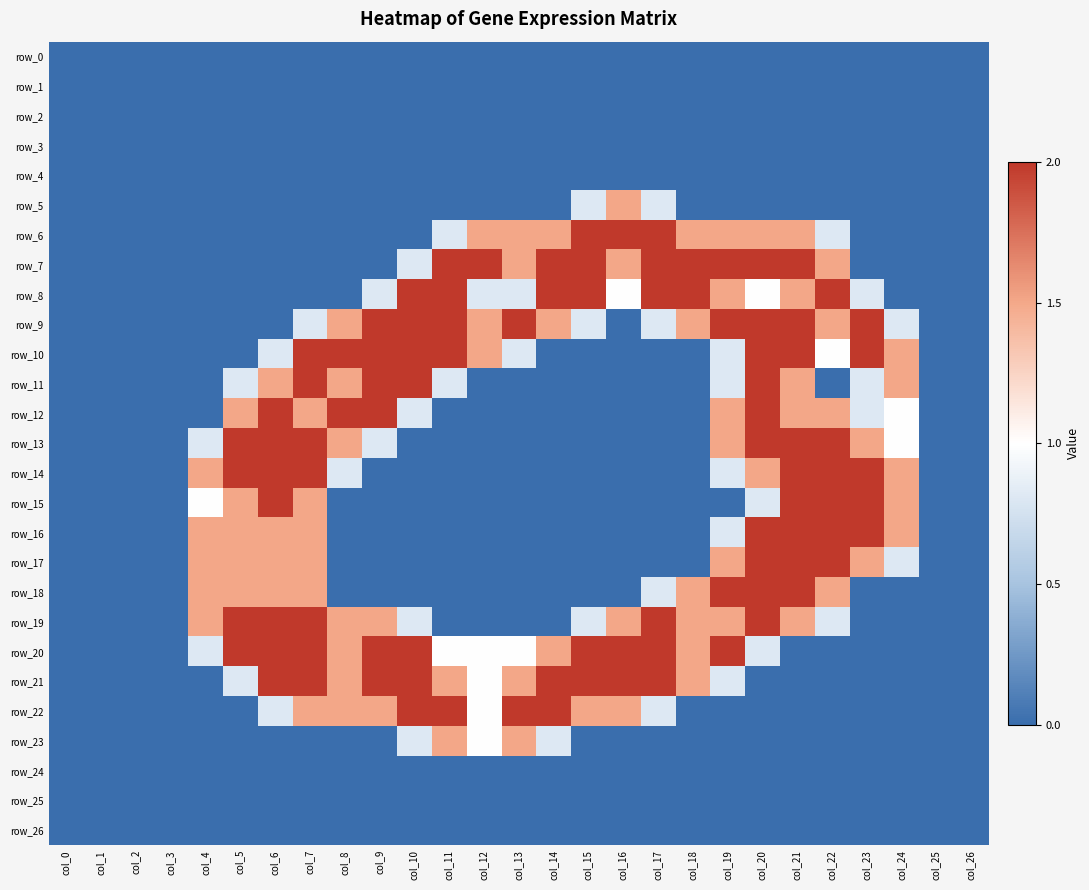

Reading left to right, transcribe all the data shown in this chart.

row_0: col_0=0.0	col_1=0.0	col_2=0.0	col_3=0.0	col_4=0.0	col_5=0.0	col_6=0.0	col_7=0.0	col_8=0.0	col_9=0.0	col_10=0.0	col_11=0.0	col_12=0.0	col_13=0.0	col_14=0.0	col_15=0.0	col_16=0.0	col_17=0.0	col_18=0.0	col_19=0.0	col_20=0.0	col_21=0.0	col_22=0.0	col_23=0.0	col_24=0.0	col_25=0.0	col_26=0.0
row_1: col_0=0.0	col_1=0.0	col_2=0.0	col_3=0.0	col_4=0.0	col_5=0.0	col_6=0.0	col_7=0.0	col_8=0.0	col_9=0.0	col_10=0.0	col_11=0.0	col_12=0.0	col_13=0.0	col_14=0.0	col_15=0.0	col_16=0.0	col_17=0.0	col_18=0.0	col_19=0.0	col_20=0.0	col_21=0.0	col_22=0.0	col_23=0.0	col_24=0.0	col_25=0.0	col_26=0.0
row_2: col_0=0.0	col_1=0.0	col_2=0.0	col_3=0.0	col_4=0.0	col_5=0.0	col_6=0.0	col_7=0.0	col_8=0.0	col_9=0.0	col_10=0.0	col_11=0.0	col_12=0.0	col_13=0.0	col_14=0.0	col_15=0.0	col_16=0.0	col_17=0.0	col_18=0.0	col_19=0.0	col_20=0.0	col_21=0.0	col_22=0.0	col_23=0.0	col_24=0.0	col_25=0.0	col_26=0.0
row_3: col_0=0.0	col_1=0.0	col_2=0.0	col_3=0.0	col_4=0.0	col_5=0.0	col_6=0.0	col_7=0.0	col_8=0.0	col_9=0.0	col_10=0.0	col_11=0.0	col_12=0.0	col_13=0.0	col_14=0.0	col_15=0.0	col_16=0.0	col_17=0.0	col_18=0.0	col_19=0.0	col_20=0.0	col_21=0.0	col_22=0.0	col_23=0.0	col_24=0.0	col_25=0.0	col_26=0.0
row_4: col_0=0.0	col_1=0.0	col_2=0.0	col_3=0.0	col_4=0.0	col_5=0.0	col_6=0.0	col_7=0.0	col_8=0.0	col_9=0.0	col_10=0.0	col_11=0.0	col_12=0.0	col_13=0.0	col_14=0.0	col_15=0.0	col_16=0.0	col_17=0.0	col_18=0.0	col_19=0.0	col_20=0.0	col_21=0.0	col_22=0.0	col_23=0.0	col_24=0.0	col_25=0.0	col_26=0.0
row_5: col_0=0.0	col_1=0.0	col_2=0.0	col_3=0.0	col_4=0.0	col_5=0.0	col_6=0.0	col_7=0.0	col_8=0.0	col_9=0.0	col_10=0.0	col_11=0.0	col_12=0.0	col_13=0.0	col_14=0.0	col_15=0.8	col_16=1.5	col_17=0.8	col_18=0.0	col_19=0.0	col_20=0.0	col_21=0.0	col_22=0.0	col_23=0.0	col_24=0.0	col_25=0.0	col_26=0.0
row_6: col_0=0.0	col_1=0.0	col_2=0.0	col_3=0.0	col_4=0.0	col_5=0.0	col_6=0.0	col_7=0.0	col_8=0.0	col_9=0.0	col_10=0.0	col_11=0.8	col_12=1.5	col_13=1.5	col_14=1.5	col_15=2.0	col_16=2.0	col_17=2.0	col_18=1.5	col_19=1.5	col_20=1.5	col_21=1.5	col_22=0.8	col_23=0.0	col_24=0.0	col_25=0.0	col_26=0.0
row_7: col_0=0.0	col_1=0.0	col_2=0.0	col_3=0.0	col_4=0.0	col_5=0.0	col_6=0.0	col_7=0.0	col_8=0.0	col_9=0.0	col_10=0.8	col_11=2.0	col_12=2.0	col_13=1.5	col_14=2.0	col_15=2.0	col_16=1.5	col_17=2.0	col_18=2.0	col_19=2.0	col_20=2.0	col_21=2.0	col_22=1.5	col_23=0.0	col_24=0.0	col_25=0.0	col_26=0.0
row_8: col_0=0.0	col_1=0.0	col_2=0.0	col_3=0.0	col_4=0.0	col_5=0.0	col_6=0.0	col_7=0.0	col_8=0.0	col_9=0.8	col_10=2.0	col_11=2.0	col_12=0.8	col_13=0.8	col_14=2.0	col_15=2.0	col_16=1.0	col_17=2.0	col_18=2.0	col_19=1.5	col_20=1.0	col_21=1.5	col_22=2.0	col_23=0.8	col_24=0.0	col_25=0.0	col_26=0.0
row_9: col_0=0.0	col_1=0.0	col_2=0.0	col_3=0.0	col_4=0.0	col_5=0.0	col_6=0.0	col_7=0.8	col_8=1.5	col_9=2.0	col_10=2.0	col_11=2.0	col_12=1.5	col_13=2.0	col_14=1.5	col_15=0.8	col_16=0.0	col_17=0.8	col_18=1.5	col_19=2.0	col_20=2.0	col_21=2.0	col_22=1.5	col_23=2.0	col_24=0.8	col_25=0.0	col_26=0.0
row_10: col_0=0.0	col_1=0.0	col_2=0.0	col_3=0.0	col_4=0.0	col_5=0.0	col_6=0.8	col_7=2.0	col_8=2.0	col_9=2.0	col_10=2.0	col_11=2.0	col_12=1.5	col_13=0.8	col_14=0.0	col_15=0.0	col_16=0.0	col_17=0.0	col_18=0.0	col_19=0.8	col_20=2.0	col_21=2.0	col_22=1.0	col_23=2.0	col_24=1.5	col_25=0.0	col_26=0.0
row_11: col_0=0.0	col_1=0.0	col_2=0.0	col_3=0.0	col_4=0.0	col_5=0.8	col_6=1.5	col_7=2.0	col_8=1.5	col_9=2.0	col_10=2.0	col_11=0.8	col_12=0.0	col_13=0.0	col_14=0.0	col_15=0.0	col_16=0.0	col_17=0.0	col_18=0.0	col_19=0.8	col_20=2.0	col_21=1.5	col_22=0.0	col_23=0.8	col_24=1.5	col_25=0.0	col_26=0.0
row_12: col_0=0.0	col_1=0.0	col_2=0.0	col_3=0.0	col_4=0.0	col_5=1.5	col_6=2.0	col_7=1.5	col_8=2.0	col_9=2.0	col_10=0.8	col_11=0.0	col_12=0.0	col_13=0.0	col_14=0.0	col_15=0.0	col_16=0.0	col_17=0.0	col_18=0.0	col_19=1.5	col_20=2.0	col_21=1.5	col_22=1.5	col_23=0.8	col_24=1.0	col_25=0.0	col_26=0.0
row_13: col_0=0.0	col_1=0.0	col_2=0.0	col_3=0.0	col_4=0.8	col_5=2.0	col_6=2.0	col_7=2.0	col_8=1.5	col_9=0.8	col_10=0.0	col_11=0.0	col_12=0.0	col_13=0.0	col_14=0.0	col_15=0.0	col_16=0.0	col_17=0.0	col_18=0.0	col_19=1.5	col_20=2.0	col_21=2.0	col_22=2.0	col_23=1.5	col_24=1.0	col_25=0.0	col_26=0.0
row_14: col_0=0.0	col_1=0.0	col_2=0.0	col_3=0.0	col_4=1.5	col_5=2.0	col_6=2.0	col_7=2.0	col_8=0.8	col_9=0.0	col_10=0.0	col_11=0.0	col_12=0.0	col_13=0.0	col_14=0.0	col_15=0.0	col_16=0.0	col_17=0.0	col_18=0.0	col_19=0.8	col_20=1.5	col_21=2.0	col_22=2.0	col_23=2.0	col_24=1.5	col_25=0.0	col_26=0.0
row_15: col_0=0.0	col_1=0.0	col_2=0.0	col_3=0.0	col_4=1.0	col_5=1.5	col_6=2.0	col_7=1.5	col_8=0.0	col_9=0.0	col_10=0.0	col_11=0.0	col_12=0.0	col_13=0.0	col_14=0.0	col_15=0.0	col_16=0.0	col_17=0.0	col_18=0.0	col_19=0.0	col_20=0.8	col_21=2.0	col_22=2.0	col_23=2.0	col_24=1.5	col_25=0.0	col_26=0.0
row_16: col_0=0.0	col_1=0.0	col_2=0.0	col_3=0.0	col_4=1.5	col_5=1.5	col_6=1.5	col_7=1.5	col_8=0.0	col_9=0.0	col_10=0.0	col_11=0.0	col_12=0.0	col_13=0.0	col_14=0.0	col_15=0.0	col_16=0.0	col_17=0.0	col_18=0.0	col_19=0.8	col_20=2.0	col_21=2.0	col_22=2.0	col_23=2.0	col_24=1.5	col_25=0.0	col_26=0.0
row_17: col_0=0.0	col_1=0.0	col_2=0.0	col_3=0.0	col_4=1.5	col_5=1.5	col_6=1.5	col_7=1.5	col_8=0.0	col_9=0.0	col_10=0.0	col_11=0.0	col_12=0.0	col_13=0.0	col_14=0.0	col_15=0.0	col_16=0.0	col_17=0.0	col_18=0.0	col_19=1.5	col_20=2.0	col_21=2.0	col_22=2.0	col_23=1.5	col_24=0.8	col_25=0.0	col_26=0.0
row_18: col_0=0.0	col_1=0.0	col_2=0.0	col_3=0.0	col_4=1.5	col_5=1.5	col_6=1.5	col_7=1.5	col_8=0.0	col_9=0.0	col_10=0.0	col_11=0.0	col_12=0.0	col_13=0.0	col_14=0.0	col_15=0.0	col_16=0.0	col_17=0.8	col_18=1.5	col_19=2.0	col_20=2.0	col_21=2.0	col_22=1.5	col_23=0.0	col_24=0.0	col_25=0.0	col_26=0.0
row_19: col_0=0.0	col_1=0.0	col_2=0.0	col_3=0.0	col_4=1.5	col_5=2.0	col_6=2.0	col_7=2.0	col_8=1.5	col_9=1.5	col_10=0.8	col_11=0.0	col_12=0.0	col_13=0.0	col_14=0.0	col_15=0.8	col_16=1.5	col_17=2.0	col_18=1.5	col_19=1.5	col_20=2.0	col_21=1.5	col_22=0.8	col_23=0.0	col_24=0.0	col_25=0.0	col_26=0.0
row_20: col_0=0.0	col_1=0.0	col_2=0.0	col_3=0.0	col_4=0.8	col_5=2.0	col_6=2.0	col_7=2.0	col_8=1.5	col_9=2.0	col_10=2.0	col_11=1.0	col_12=1.0	col_13=1.0	col_14=1.5	col_15=2.0	col_16=2.0	col_17=2.0	col_18=1.5	col_19=2.0	col_20=0.8	col_21=0.0	col_22=0.0	col_23=0.0	col_24=0.0	col_25=0.0	col_26=0.0
row_21: col_0=0.0	col_1=0.0	col_2=0.0	col_3=0.0	col_4=0.0	col_5=0.8	col_6=2.0	col_7=2.0	col_8=1.5	col_9=2.0	col_10=2.0	col_11=1.5	col_12=1.0	col_13=1.5	col_14=2.0	col_15=2.0	col_16=2.0	col_17=2.0	col_18=1.5	col_19=0.8	col_20=0.0	col_21=0.0	col_22=0.0	col_23=0.0	col_24=0.0	col_25=0.0	col_26=0.0
row_22: col_0=0.0	col_1=0.0	col_2=0.0	col_3=0.0	col_4=0.0	col_5=0.0	col_6=0.8	col_7=1.5	col_8=1.5	col_9=1.5	col_10=2.0	col_11=2.0	col_12=1.0	col_13=2.0	col_14=2.0	col_15=1.5	col_16=1.5	col_17=0.8	col_18=0.0	col_19=0.0	col_20=0.0	col_21=0.0	col_22=0.0	col_23=0.0	col_24=0.0	col_25=0.0	col_26=0.0
row_23: col_0=0.0	col_1=0.0	col_2=0.0	col_3=0.0	col_4=0.0	col_5=0.0	col_6=0.0	col_7=0.0	col_8=0.0	col_9=0.0	col_10=0.8	col_11=1.5	col_12=1.0	col_13=1.5	col_14=0.8	col_15=0.0	col_16=0.0	col_17=0.0	col_18=0.0	col_19=0.0	col_20=0.0	col_21=0.0	col_22=0.0	col_23=0.0	col_24=0.0	col_25=0.0	col_26=0.0
row_24: col_0=0.0	col_1=0.0	col_2=0.0	col_3=0.0	col_4=0.0	col_5=0.0	col_6=0.0	col_7=0.0	col_8=0.0	col_9=0.0	col_10=0.0	col_11=0.0	col_12=0.0	col_13=0.0	col_14=0.0	col_15=0.0	col_16=0.0	col_17=0.0	col_18=0.0	col_19=0.0	col_20=0.0	col_21=0.0	col_22=0.0	col_23=0.0	col_24=0.0	col_25=0.0	col_26=0.0
row_25: col_0=0.0	col_1=0.0	col_2=0.0	col_3=0.0	col_4=0.0	col_5=0.0	col_6=0.0	col_7=0.0	col_8=0.0	col_9=0.0	col_10=0.0	col_11=0.0	col_12=0.0	col_13=0.0	col_14=0.0	col_15=0.0	col_16=0.0	col_17=0.0	col_18=0.0	col_19=0.0	col_20=0.0	col_21=0.0	col_22=0.0	col_23=0.0	col_24=0.0	col_25=0.0	col_26=0.0
row_26: col_0=0.0	col_1=0.0	col_2=0.0	col_3=0.0	col_4=0.0	col_5=0.0	col_6=0.0	col_7=0.0	col_8=0.0	col_9=0.0	col_10=0.0	col_11=0.0	col_12=0.0	col_13=0.0	col_14=0.0	col_15=0.0	col_16=0.0	col_17=0.0	col_18=0.0	col_19=0.0	col_20=0.0	col_21=0.0	col_22=0.0	col_23=0.0	col_24=0.0	col_25=0.0	col_26=0.0